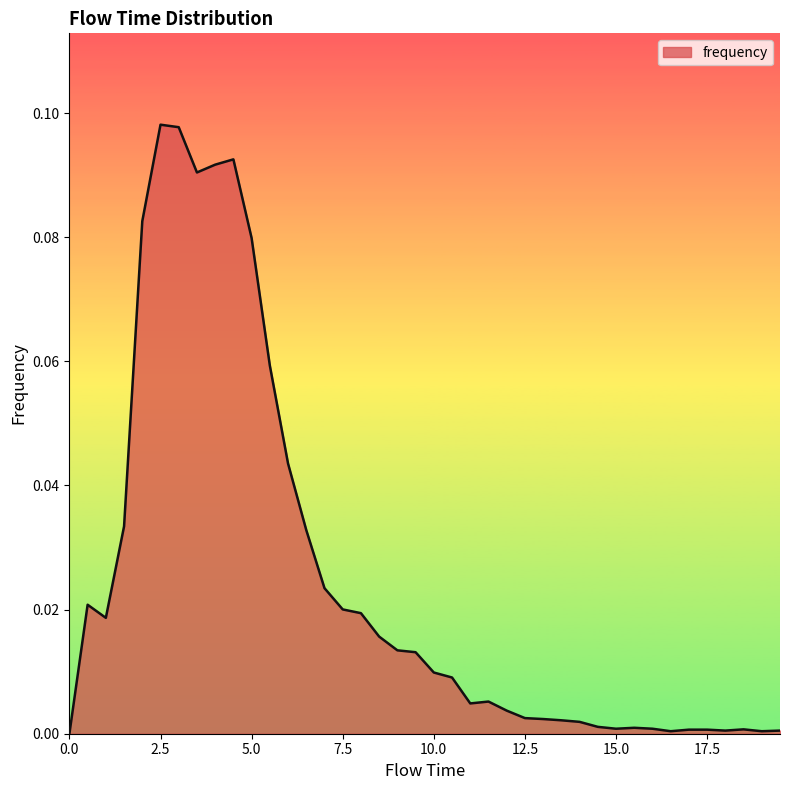

How many lines are shown in the chart?

1